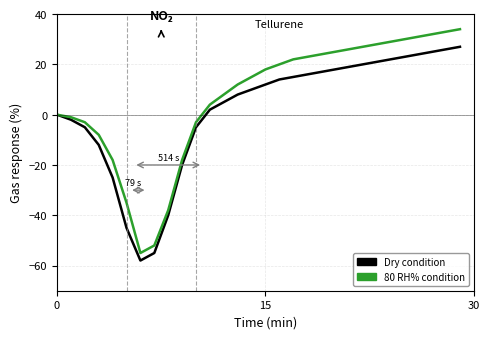

Which series has the largest total across all categories?

80 RH% condition